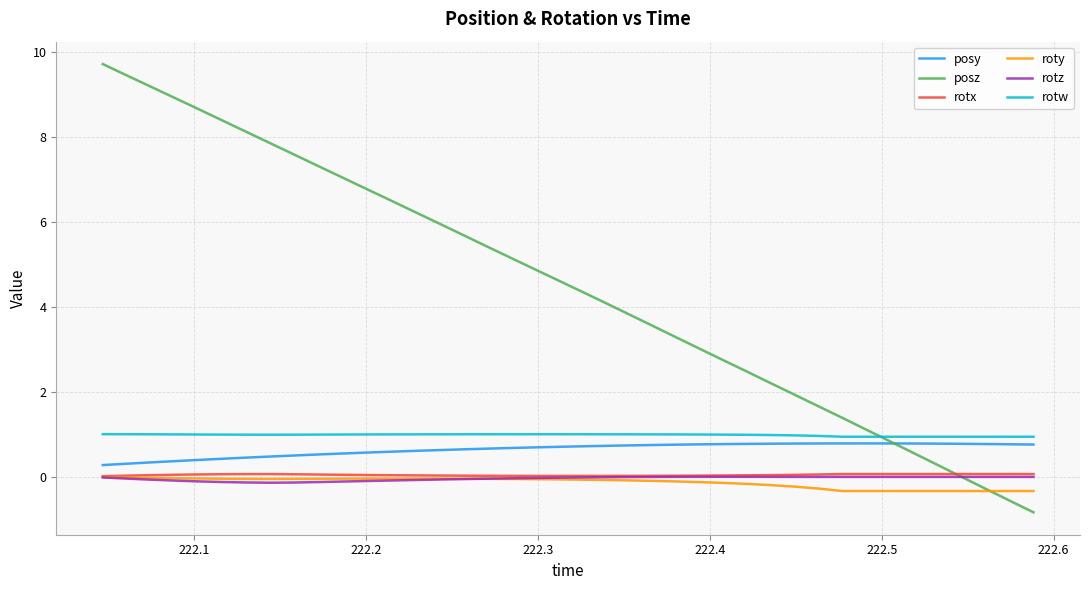

What is the highest value of the rotw series?

1.0